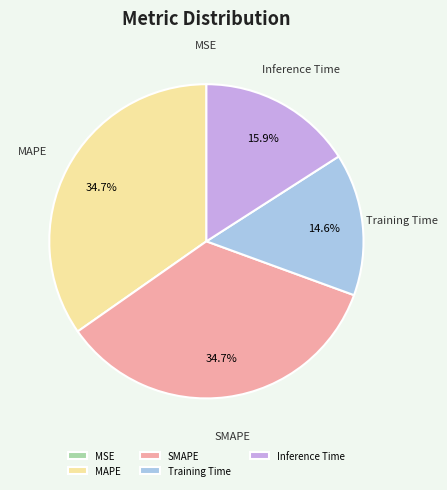

How much of the chart is everything except SMAPE?

65.3%